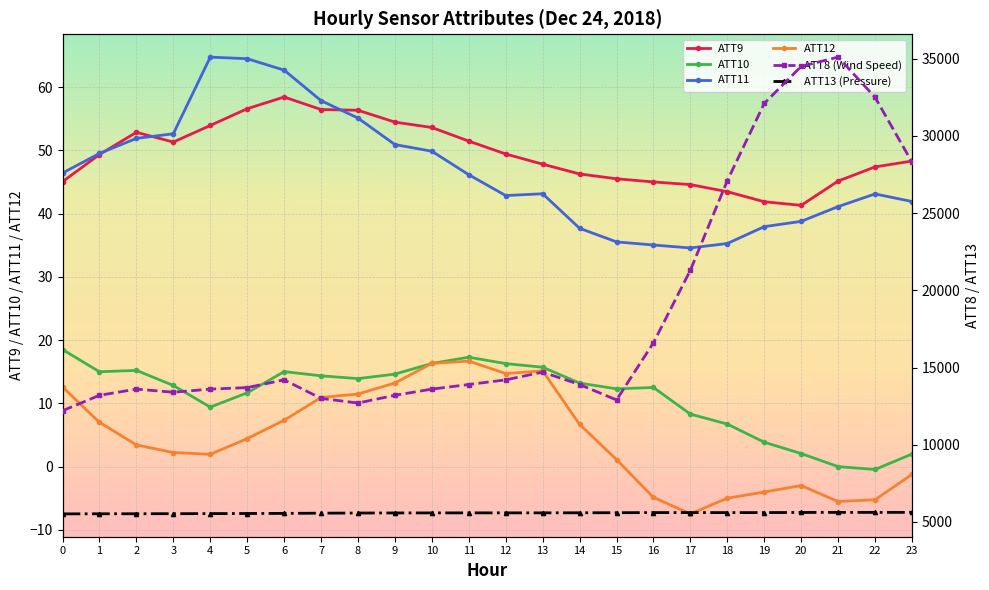

What are all the series names shown in the legend?

ATT9, ATT10, ATT11, ATT12, ATT8 (Wind Speed), ATT13 (Pressure)